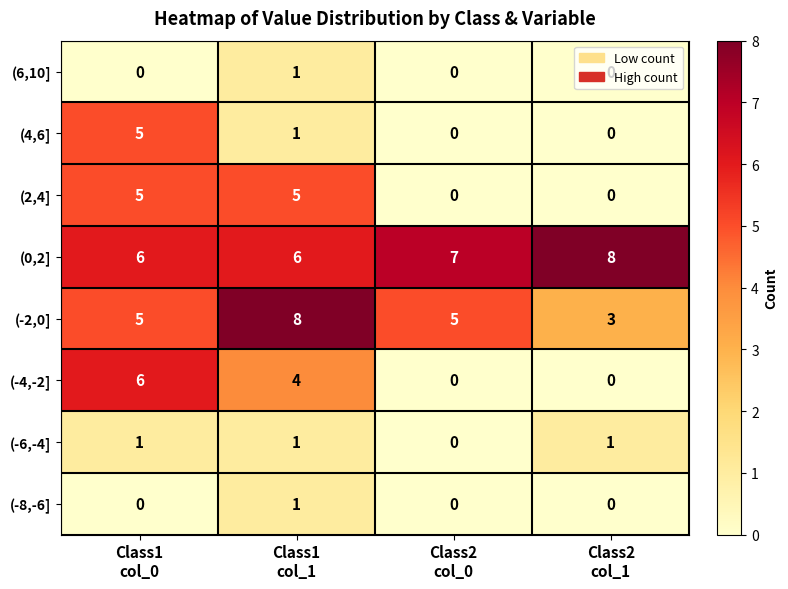

What is the greatest value displayed?

8